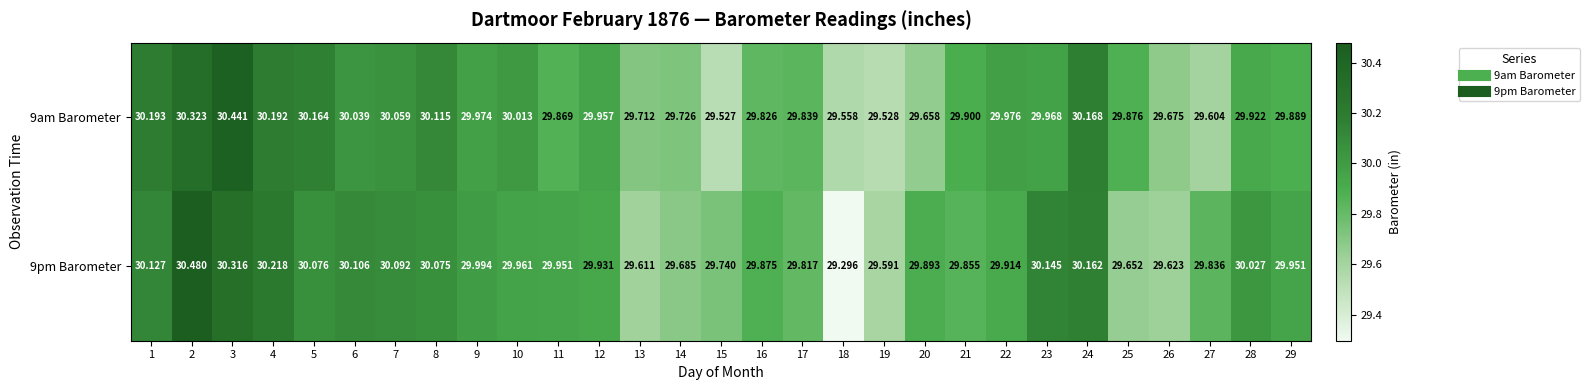

Is the value of 9pm Barometer at 28 greater than the value of 9am Barometer at 13?

Yes